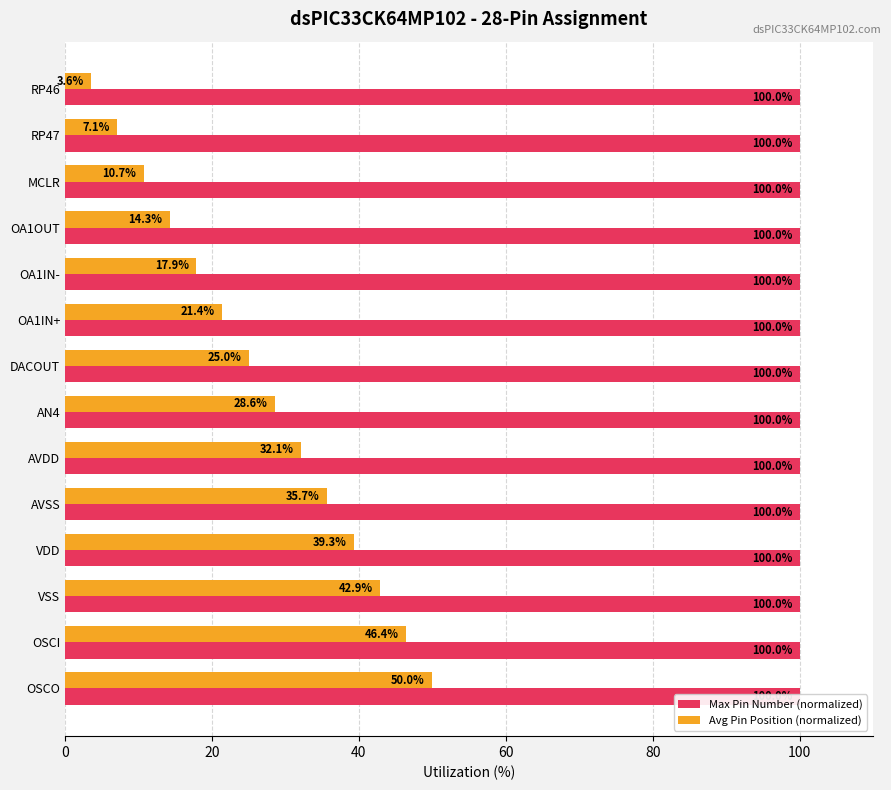

Reading right to left, what are all the values shown in this chart?

Max Pin Number (normalized): 0.3	0.3	0.3	0.3	0.3	0.3	0.3	0.3	0.3	0.3	0.3	0.3	0.3	0.3
Avg Pin Position (normalized): 50.0	46.4	42.9	39.3	35.7	32.1	28.6	25.0	21.4	17.9	14.3	10.7	7.1	3.6